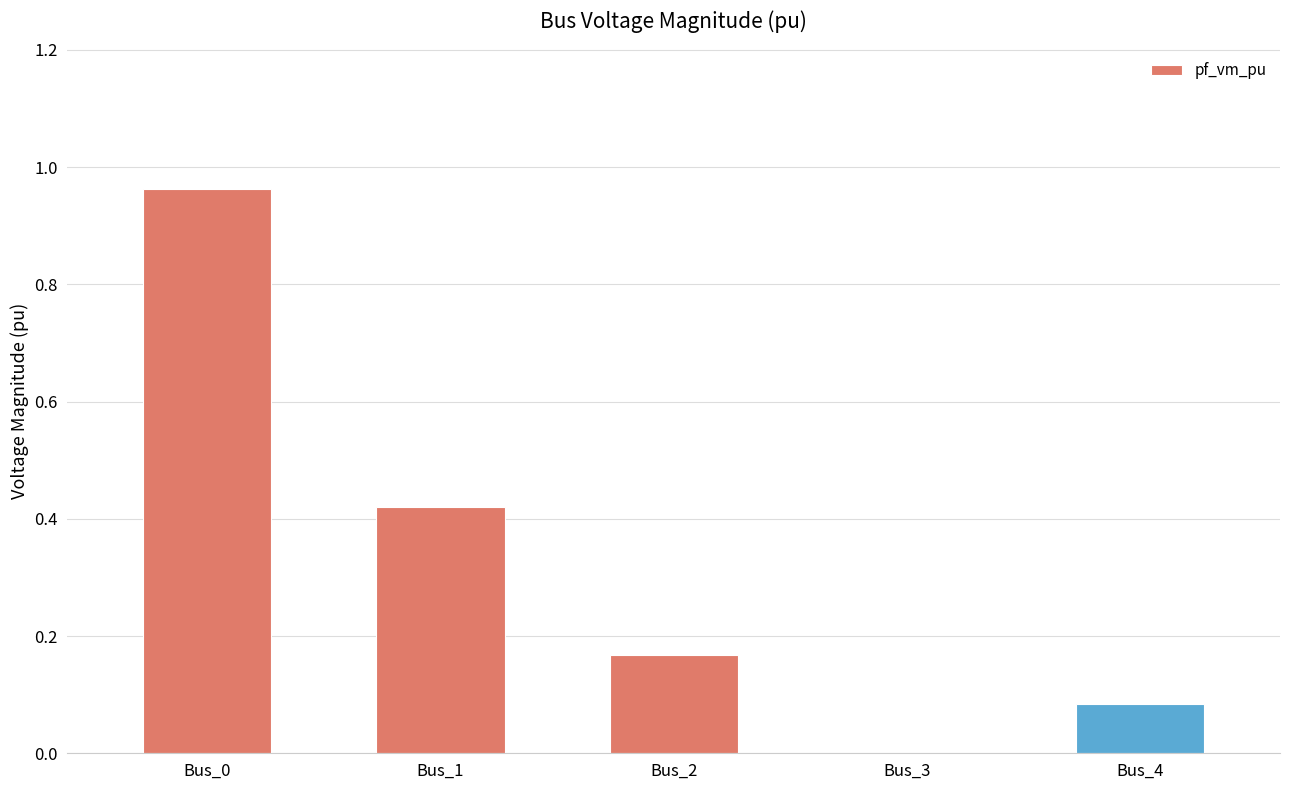

Which label corresponds to the largest value in the chart?

Bus_0